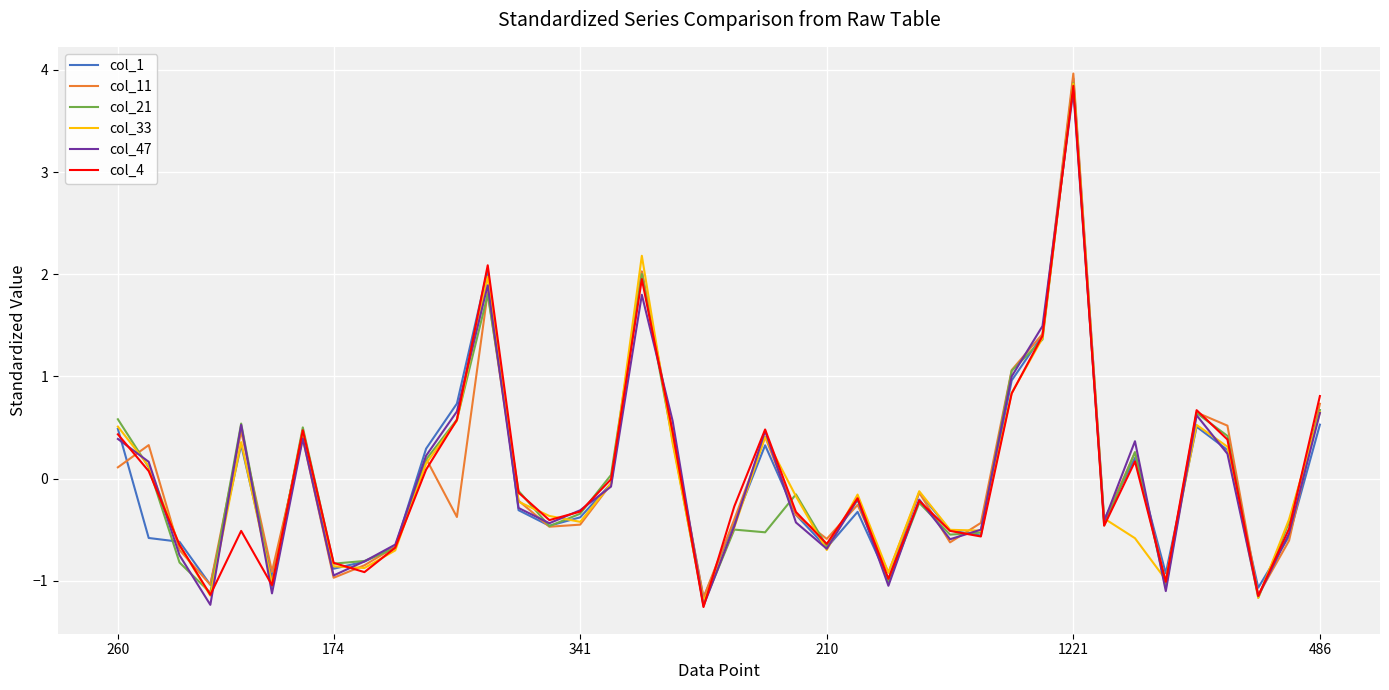

What is the smallest value displayed?

-1.3